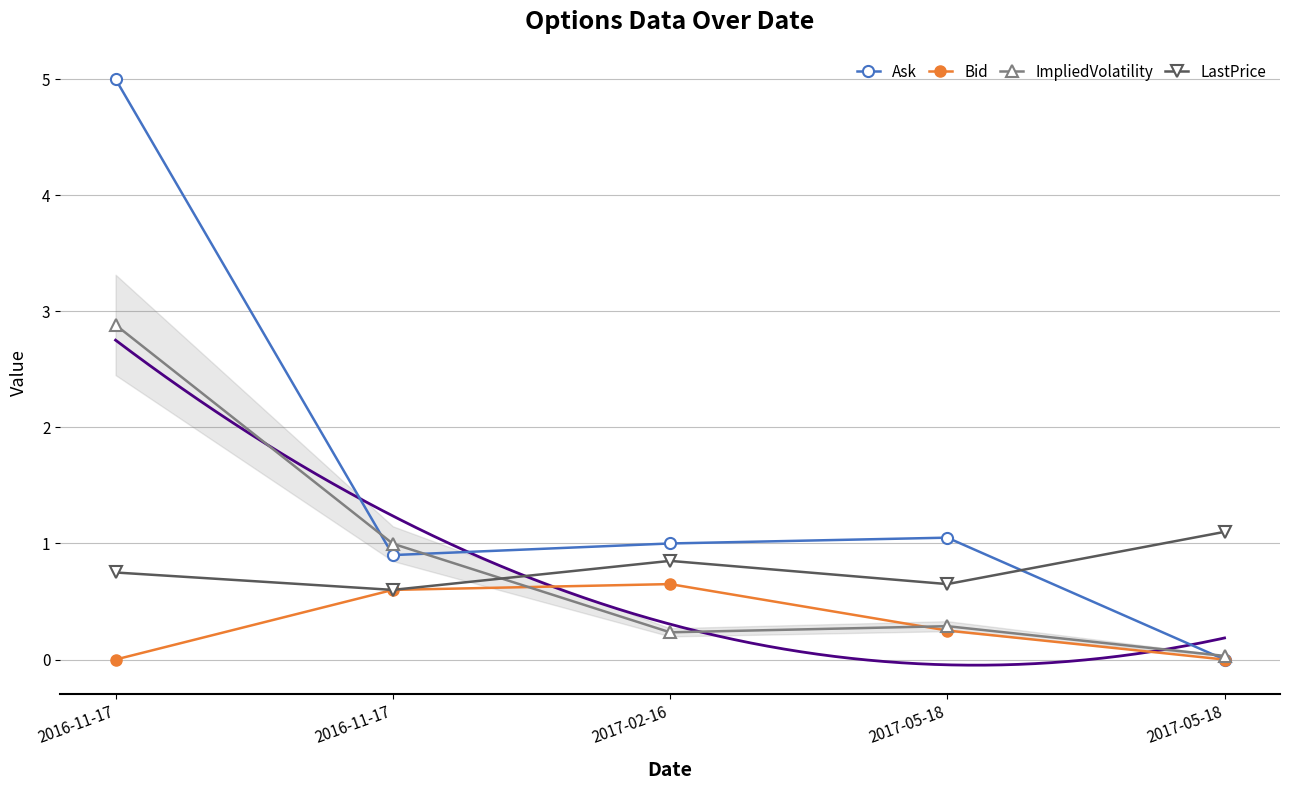

True or false: ImpliedVolatility has more than 0 points higher than both neighbors.

True